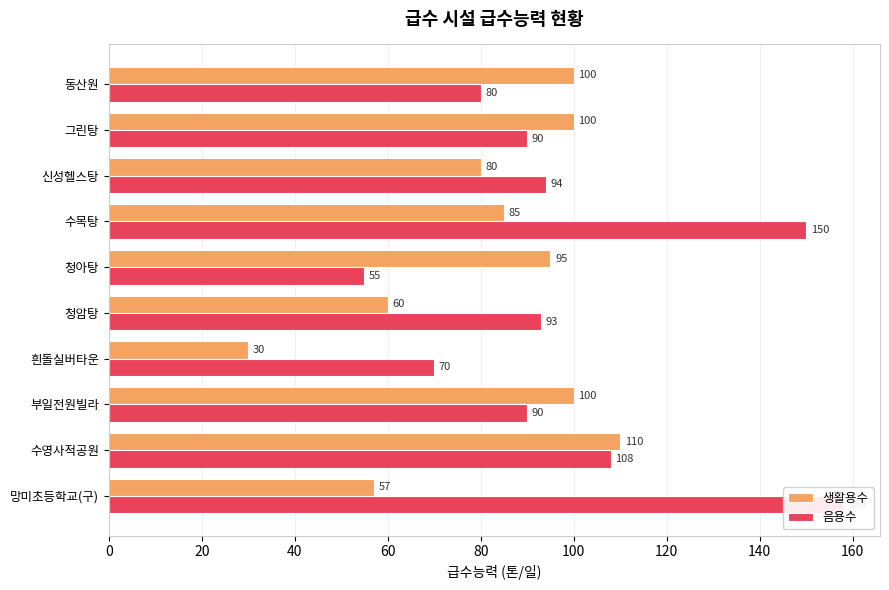

Rank the series by their average value, from lowest to highest.

생활용수, 음용수